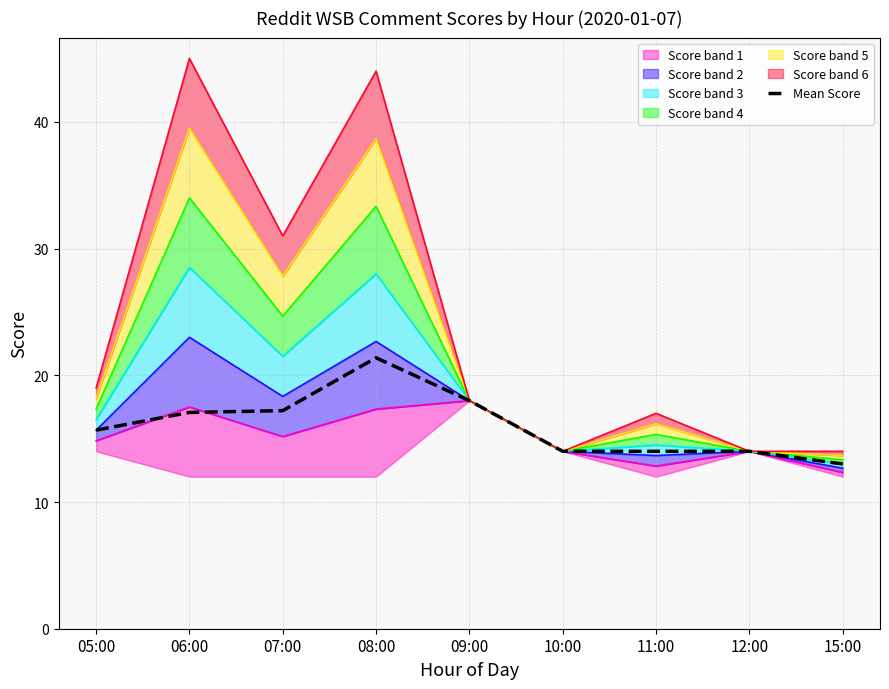

Rank the categories by value from lowest to highest.

15:00, 10:00, 11:00, 12:00, 05:00, 06:00, 07:00, 09:00, 08:00